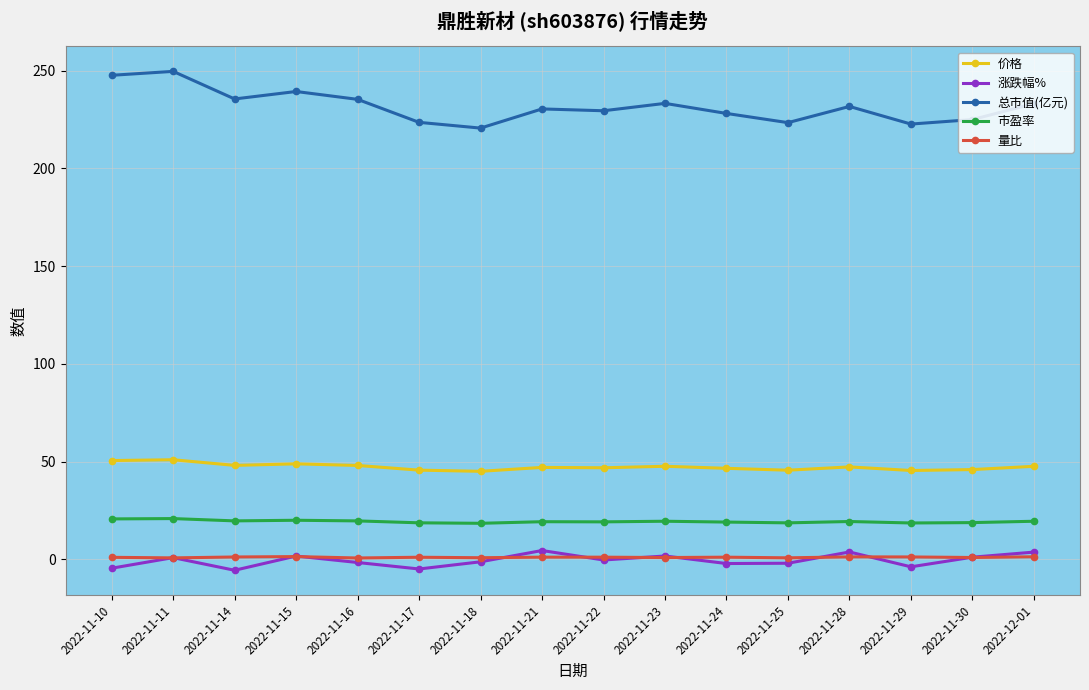

True or false: 价格 and 市盈率 cross at least once.

False